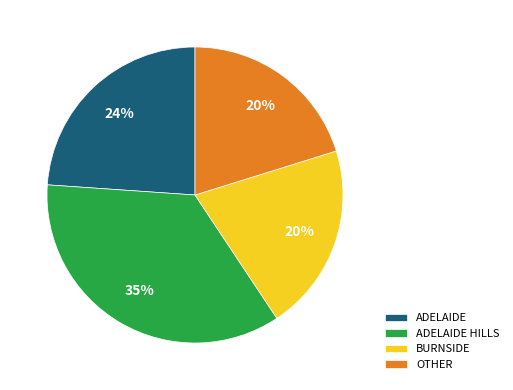

Approximately how many times larger is the value at ADELAIDE HILLS compared to ADELAIDE?

1.5